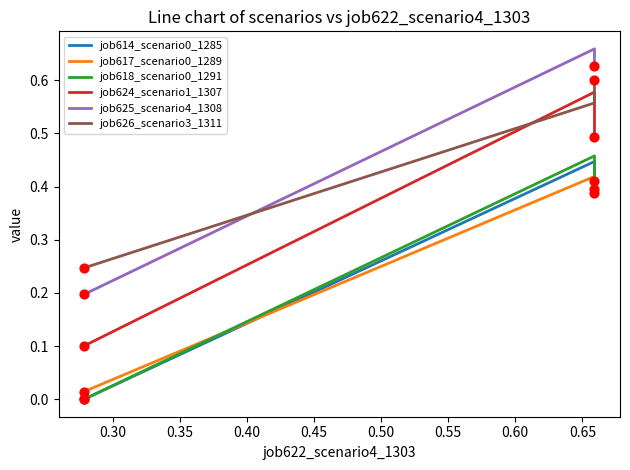

Which series reaches the minimum Y coordinate?

job614_scenario0_1285